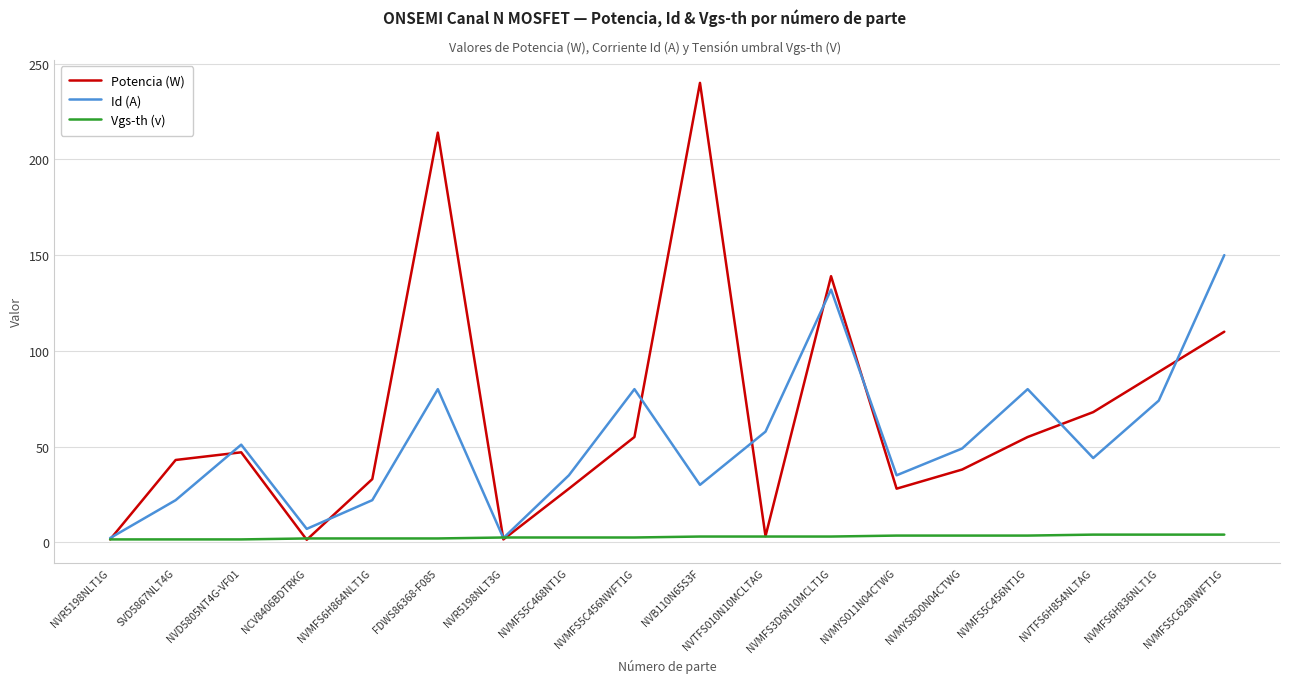

Which category has the highest value across all series?

NVB110N65S3F